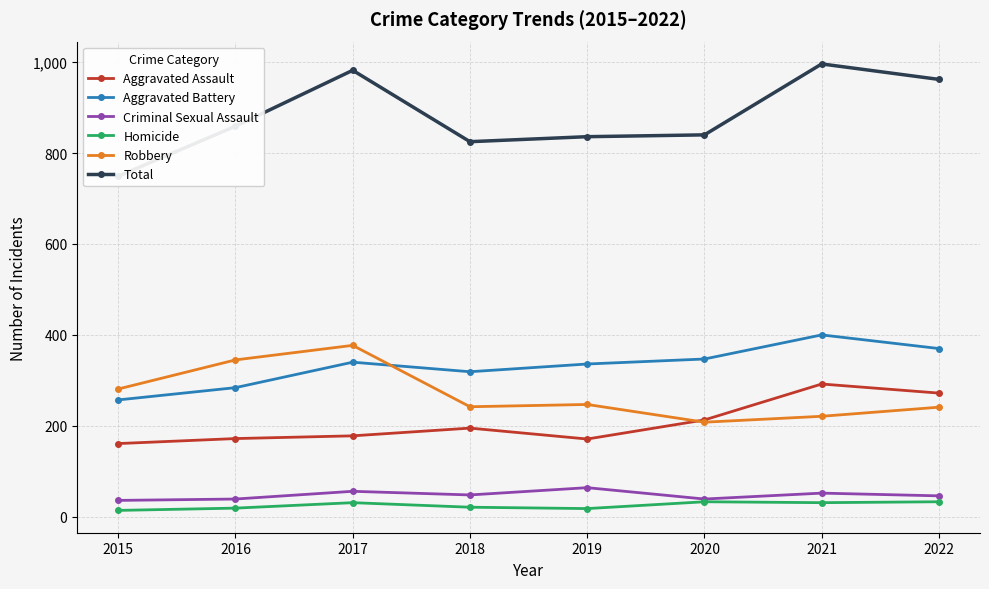

What are all the series names shown in the legend?

Aggravated Assault, Aggravated Battery, Criminal Sexual Assault, Homicide, Robbery, Total